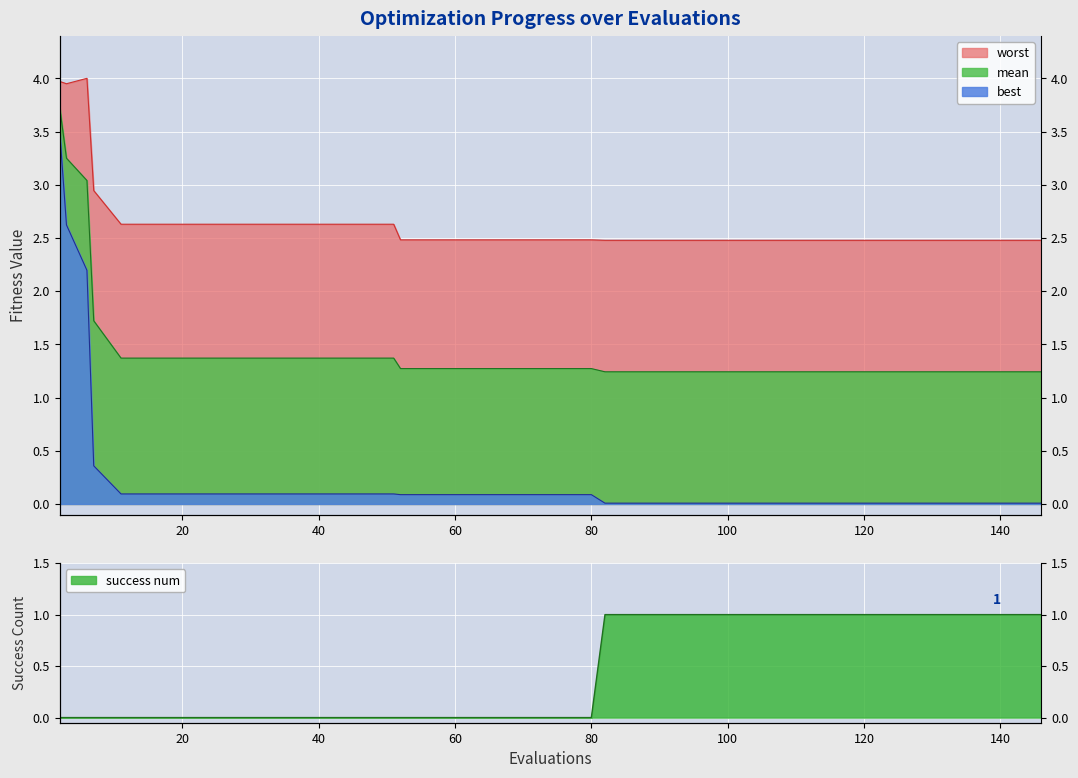

The value of success_num at success_num is -0.4. True or false?

False